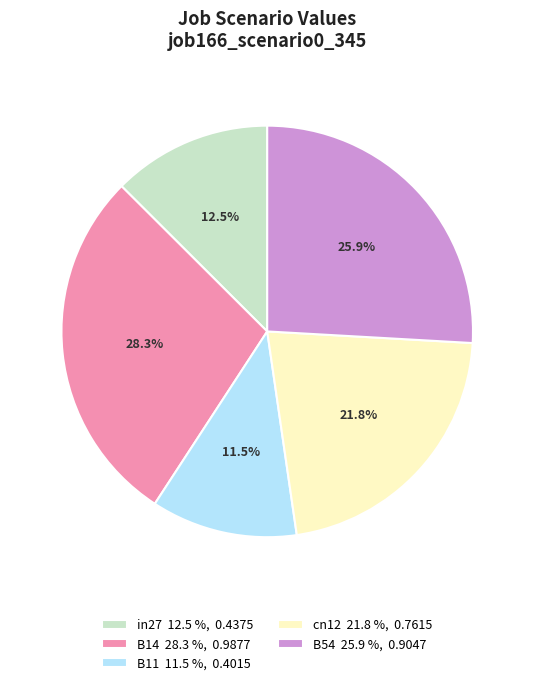

Rank the categories by value from lowest to highest.

B11, in27, cn12, B54, B14